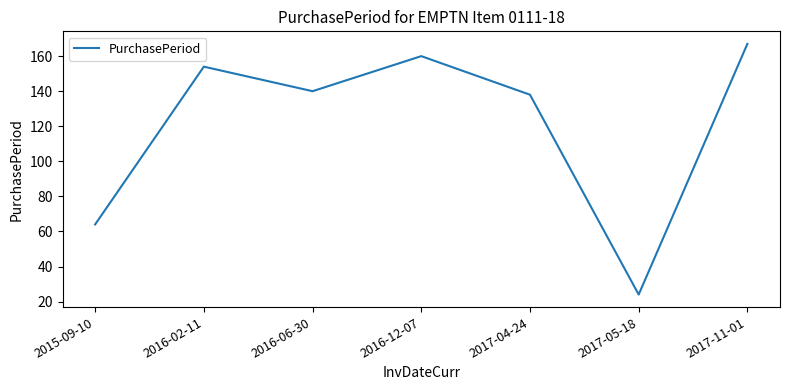

Reading left to right, extract all data points from this chart.

2015-09-10=64	2016-02-11=154	2016-06-30=140	2016-12-07=160	2017-04-24=138	2017-05-18=24	2017-11-01=167